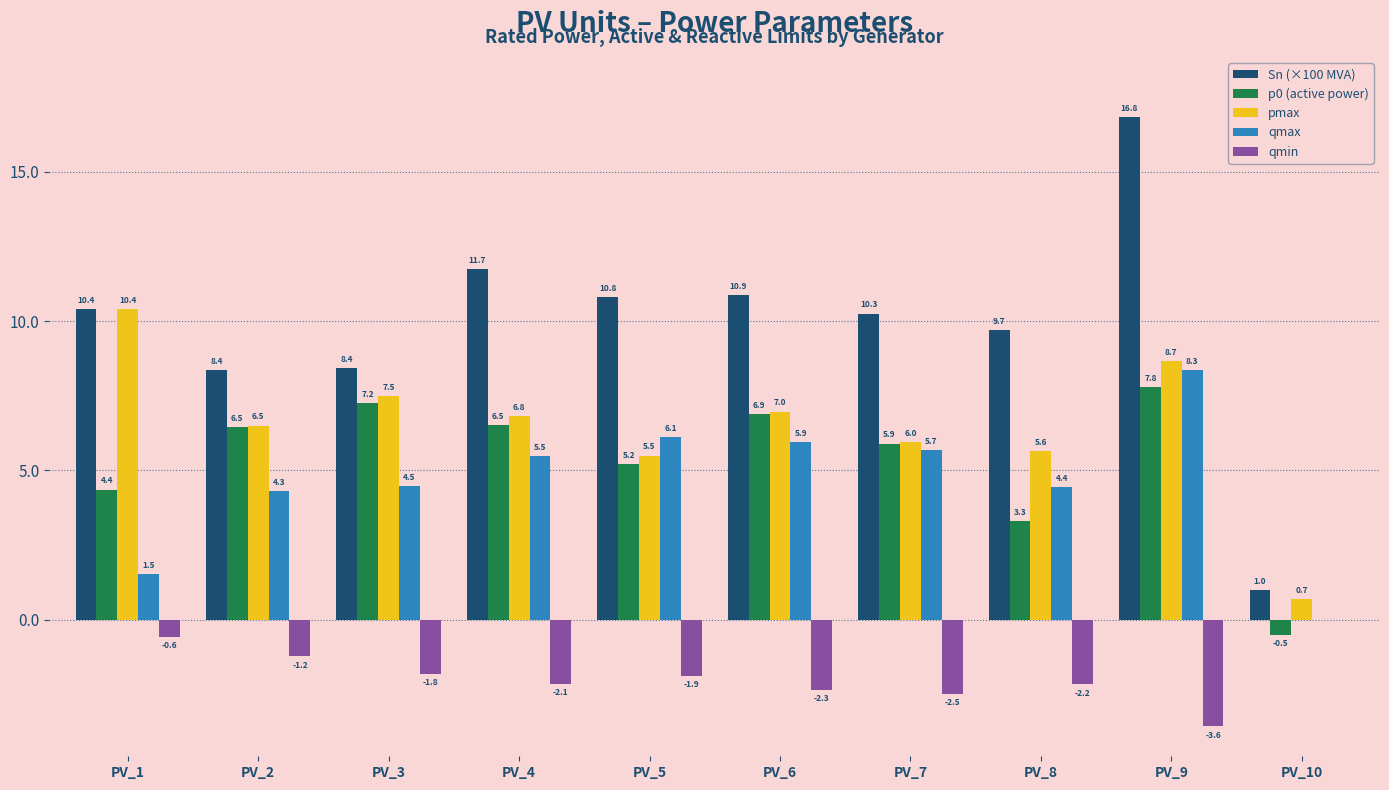

What are all the series names shown in the legend?

Sn (×100 MVA), p0 (active power), pmax, qmax, qmin